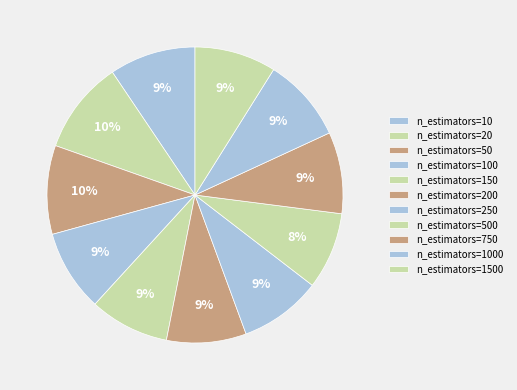

Which slice is the largest?

n_estimators=20